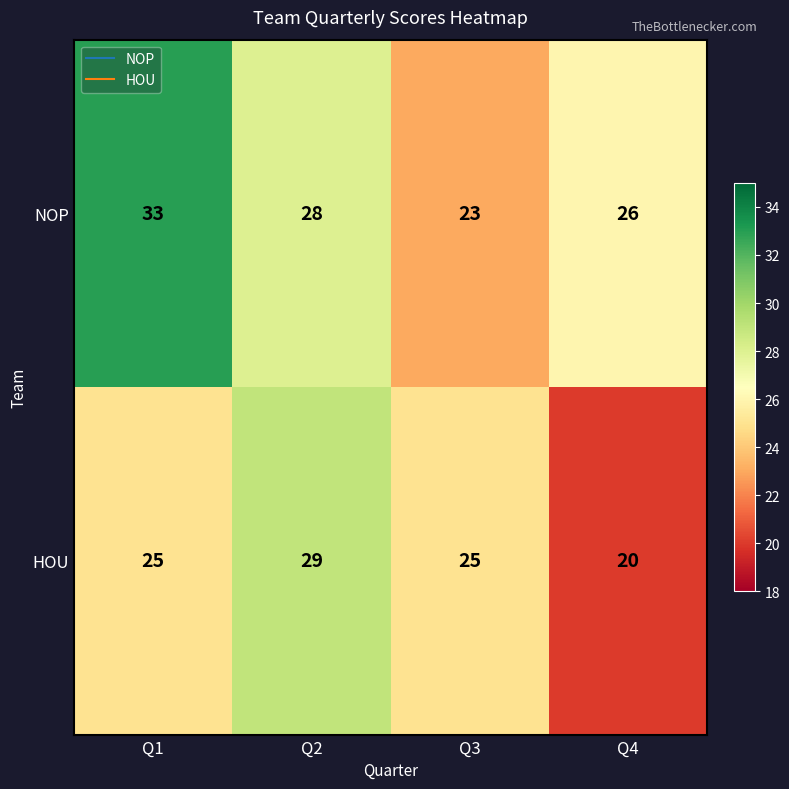

At which label is NOP closest to 28?

Q2